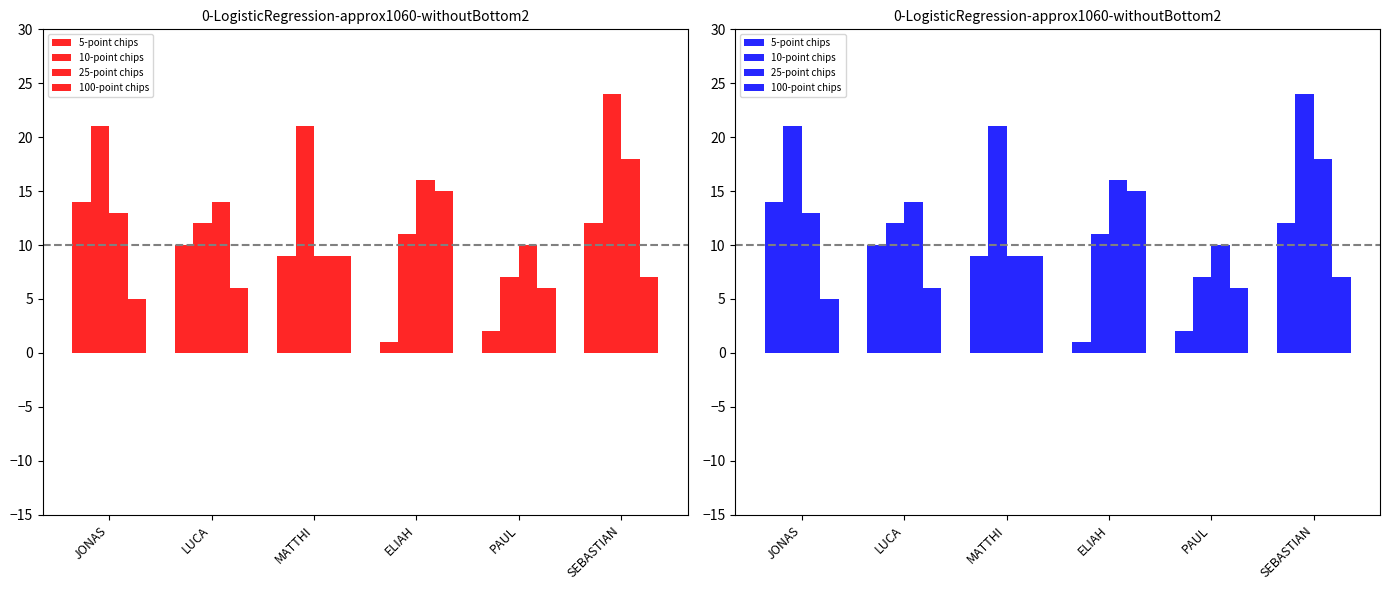

Rank the series by their maximum value, from lowest to highest.

5-point chips, 100-point chips, 25-point chips, 10-point chips